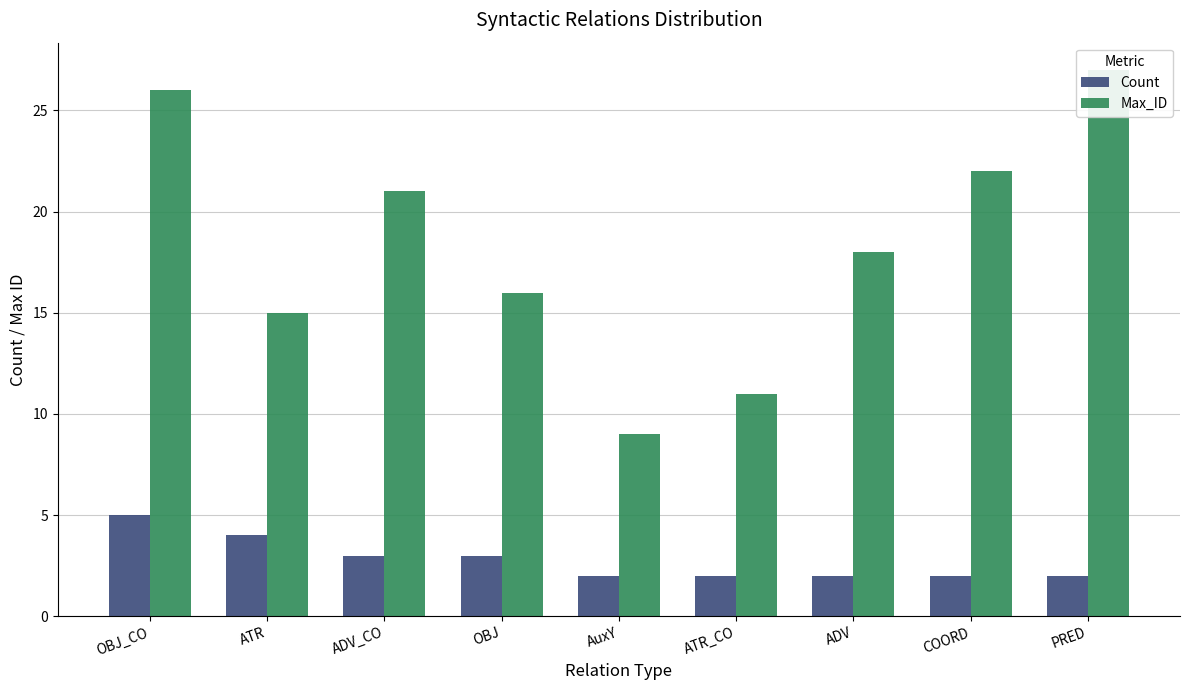

What are all the series names shown in the legend?

Count, Max_ID